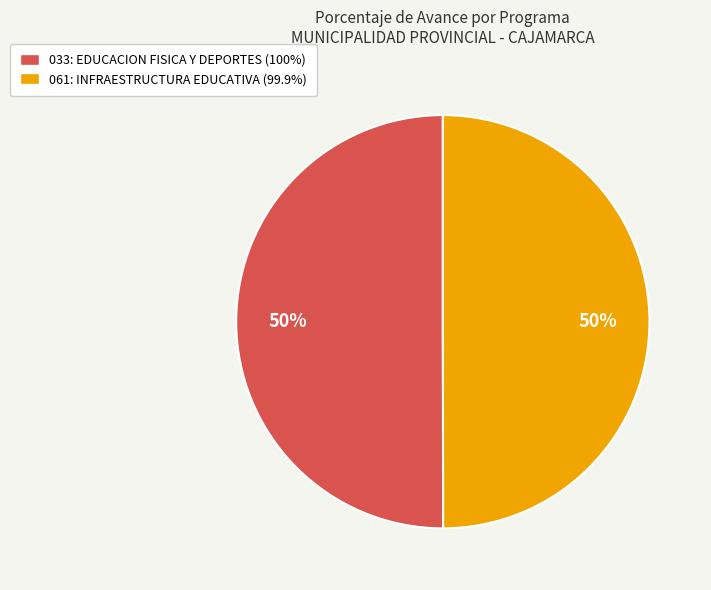

True or false: 033: EDUCACION FISICA Y DEPORTES accounts for 58% of the total.

False